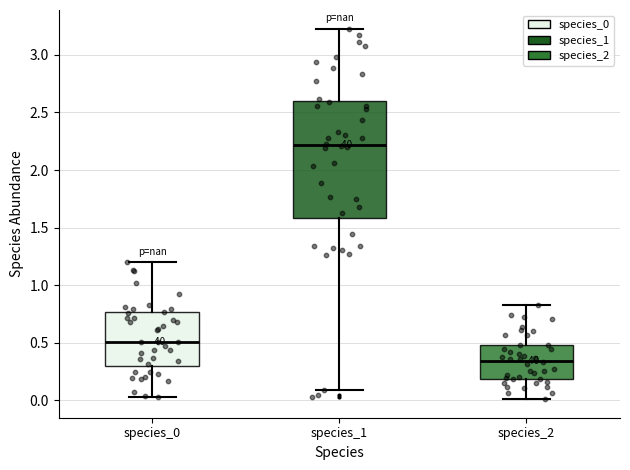

Where does the median line of the box for species_0 sit on the y-axis? The values are not printed on the chart, so give them approximately, as read against the axis.

0.50